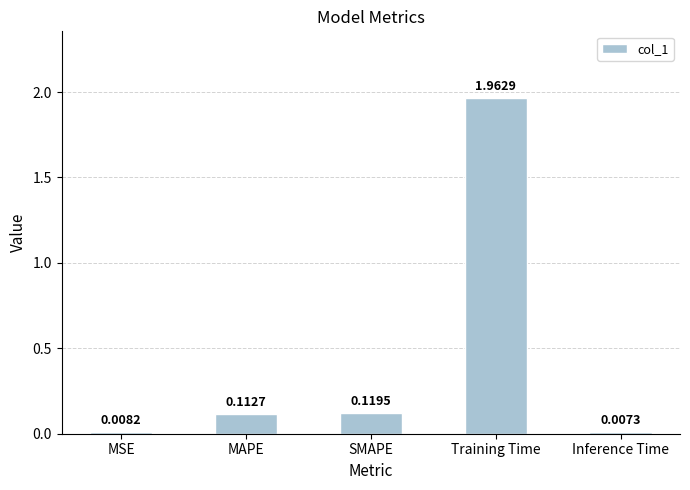

Rank the categories by value from highest to lowest.

Training Time, SMAPE, MAPE, MSE, Inference Time